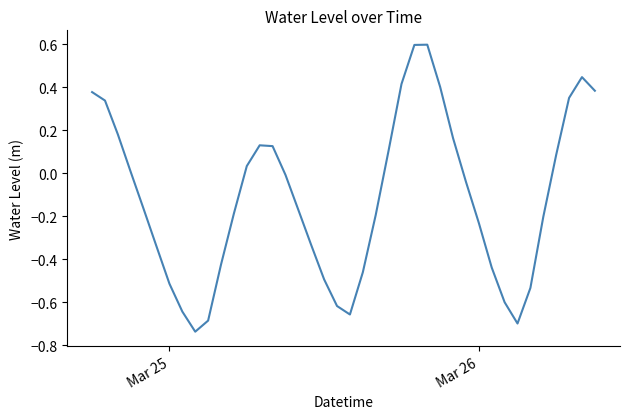

What is the difference between the maximum and minimum values?

1.3